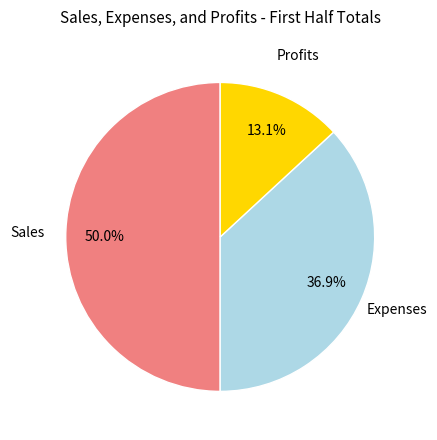

To the nearest percent, what is the difference between the largest and smallest slice percentages?

37%